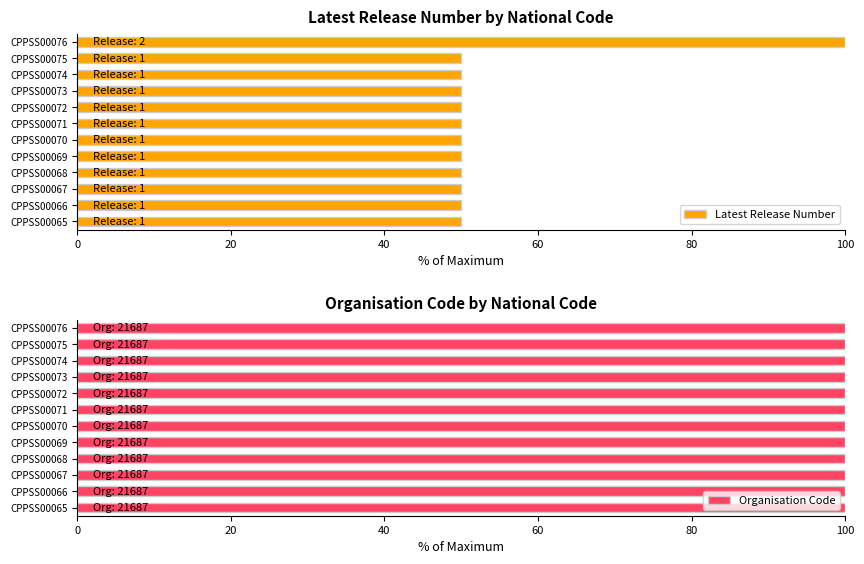

The Latest Release Number series shows 80 at CPPSS00073. True or false?

False